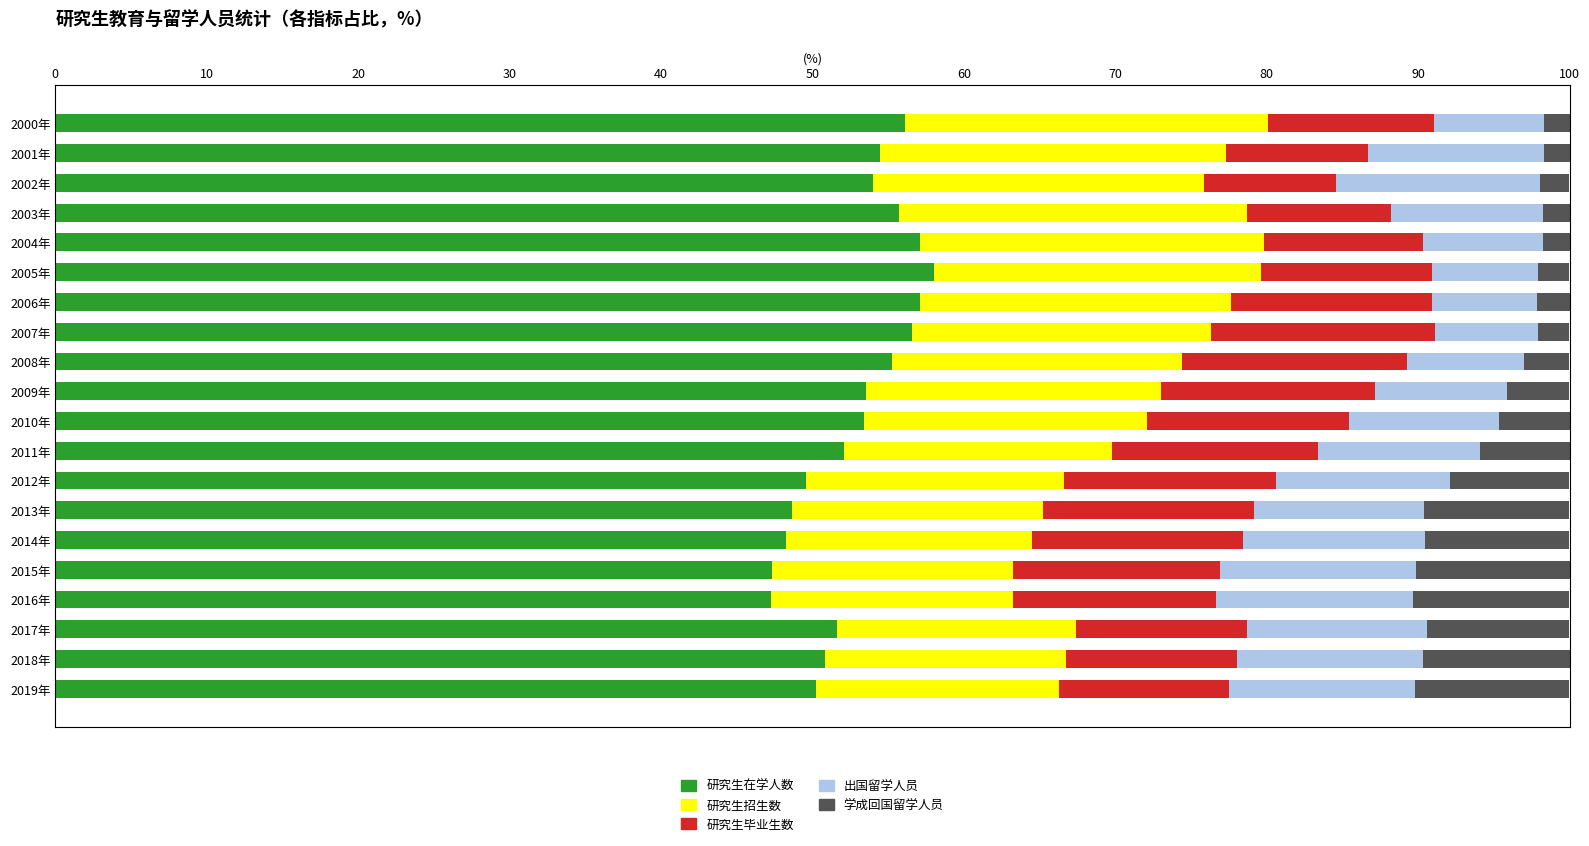

What is the maximum value for 研究生在学人数?

58.0